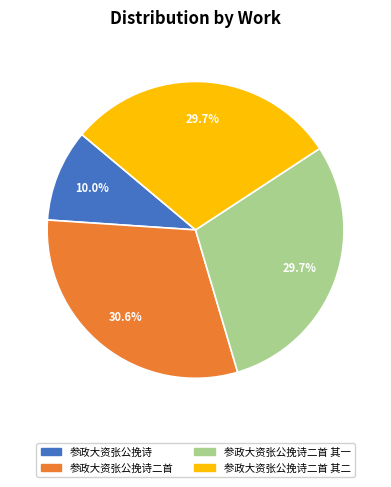

Is there any slice that represents more than half of the pie?

No